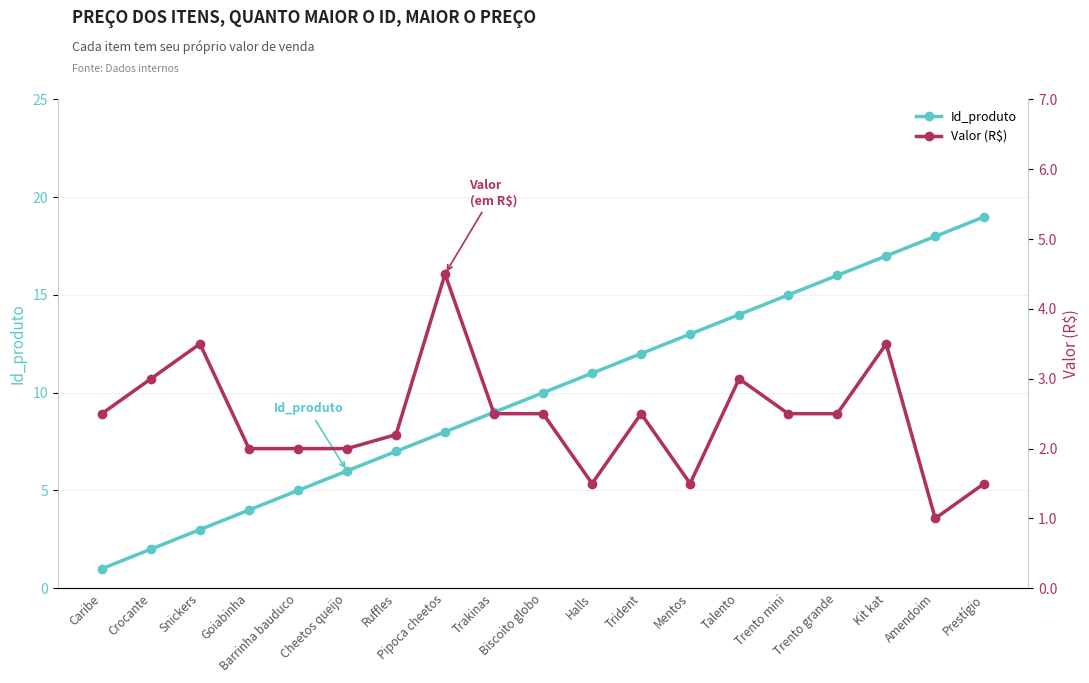

What is the label of the 12th point from the right?

Pipoca cheetos